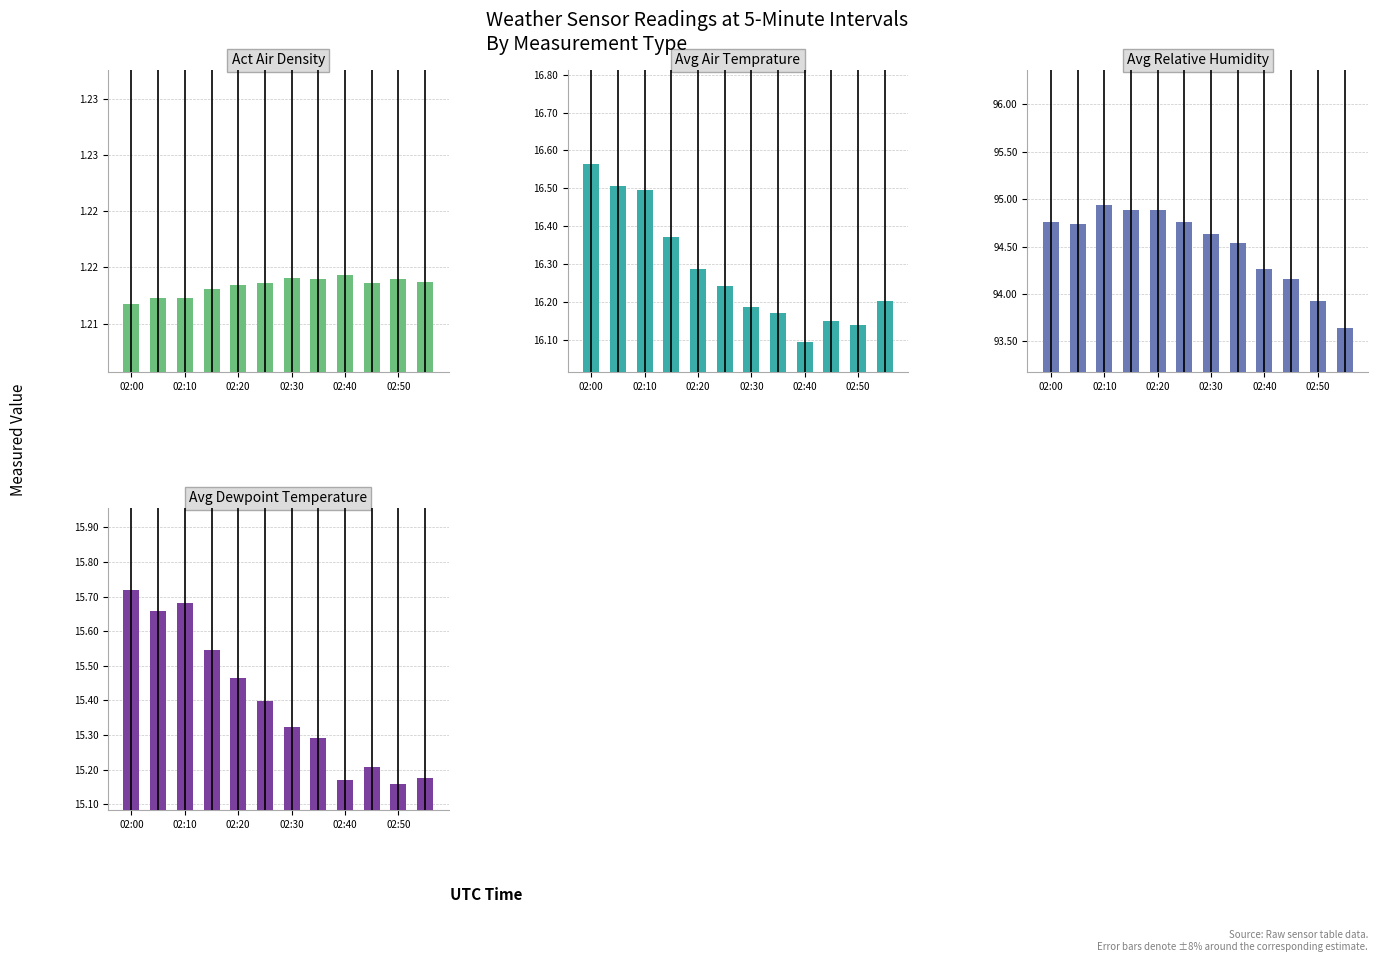

What is the approximate value of Avg Dewpoint temperature at 02:40?

15.2